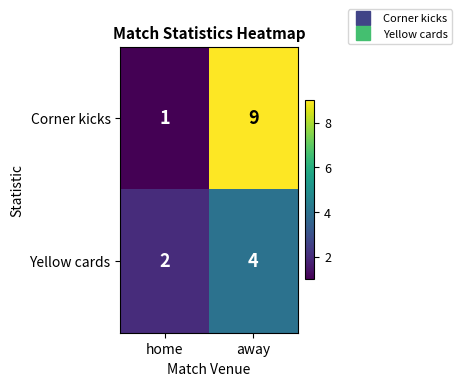

True or false: Corner kicks has a value of 9 at away.

True